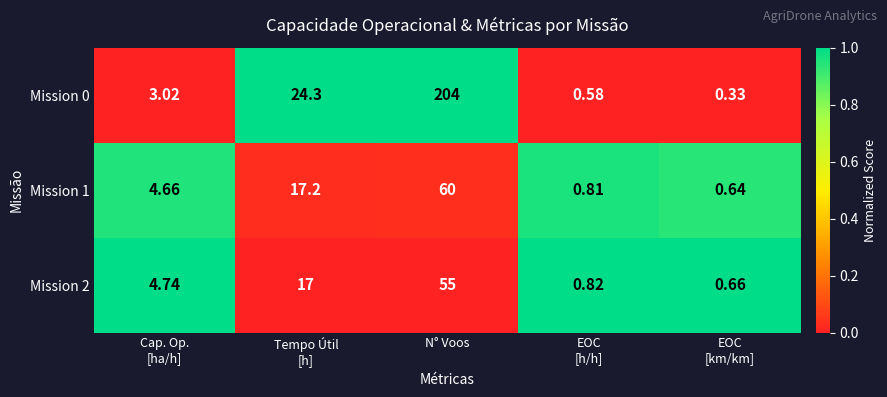

Which series has the largest total across all categories?

Mission 0